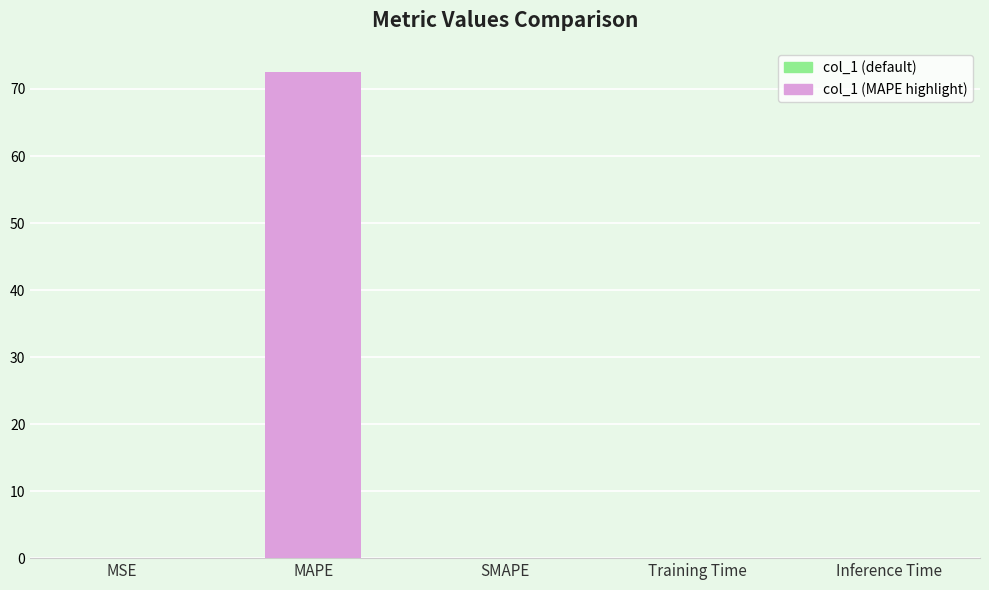

At which category does the chart reach its peak across all series?

MAPE